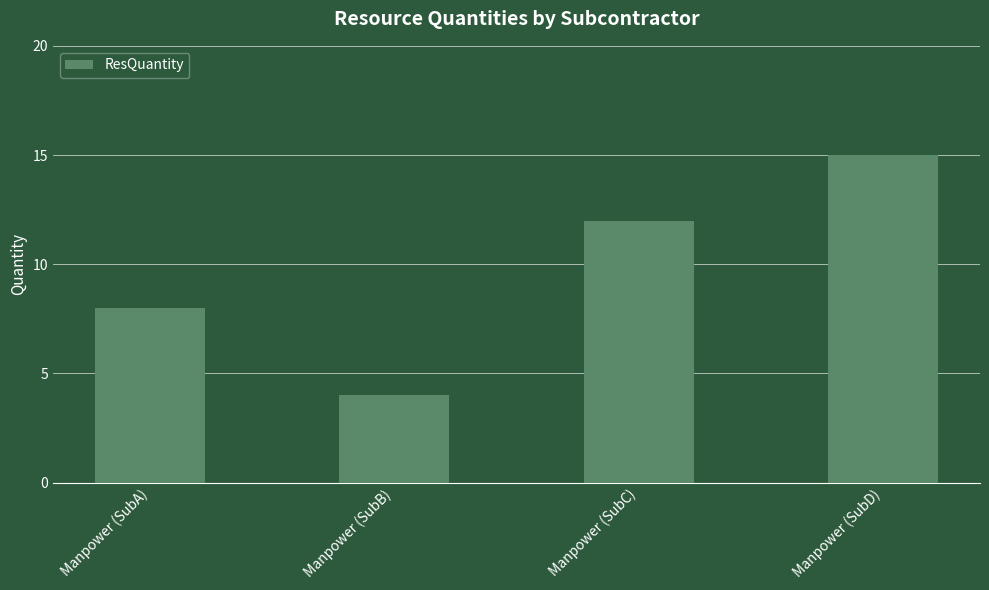

Is it true that the value at Manpower (SubA) is 8?

True